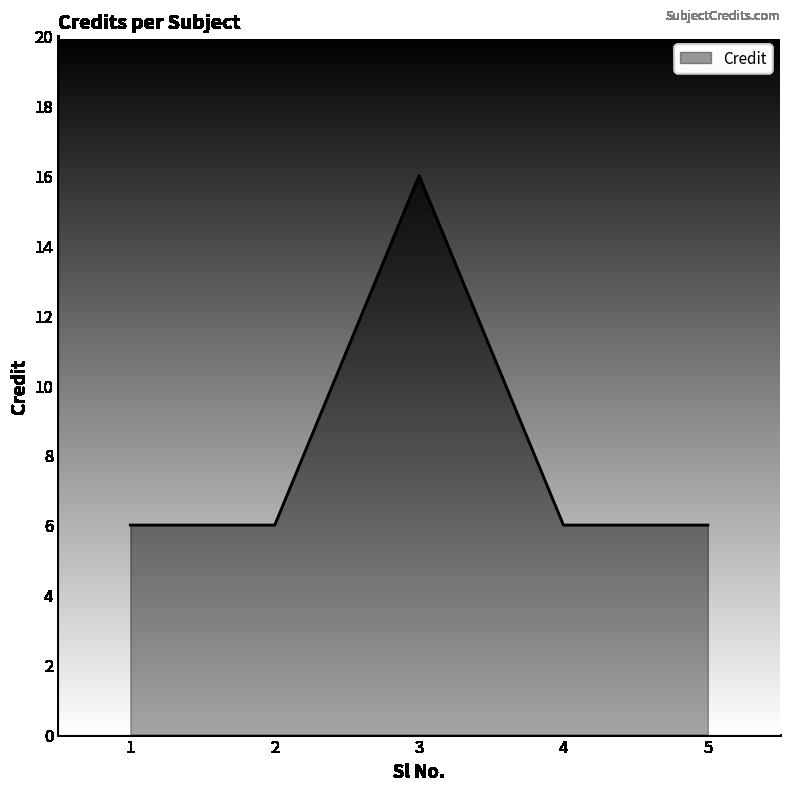

What is the greatest value displayed?

16